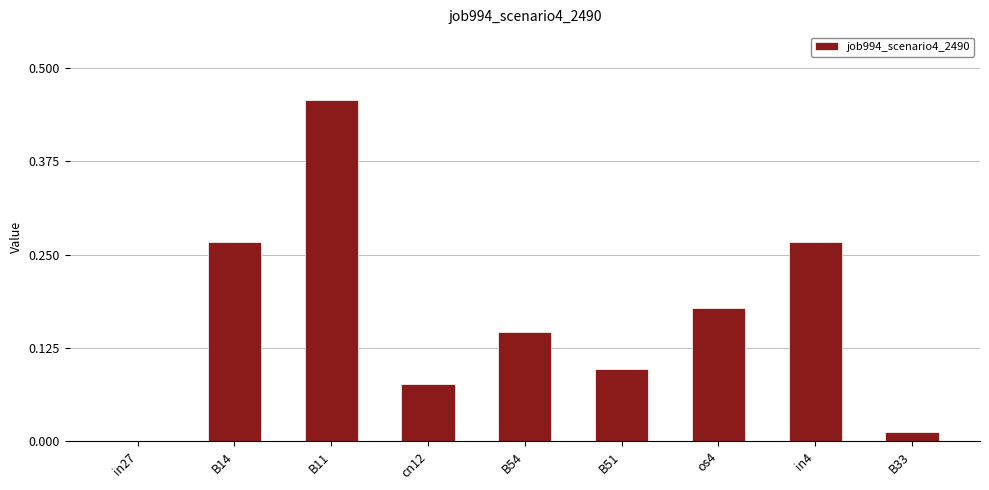

Between os4 and B51, which is larger?

os4